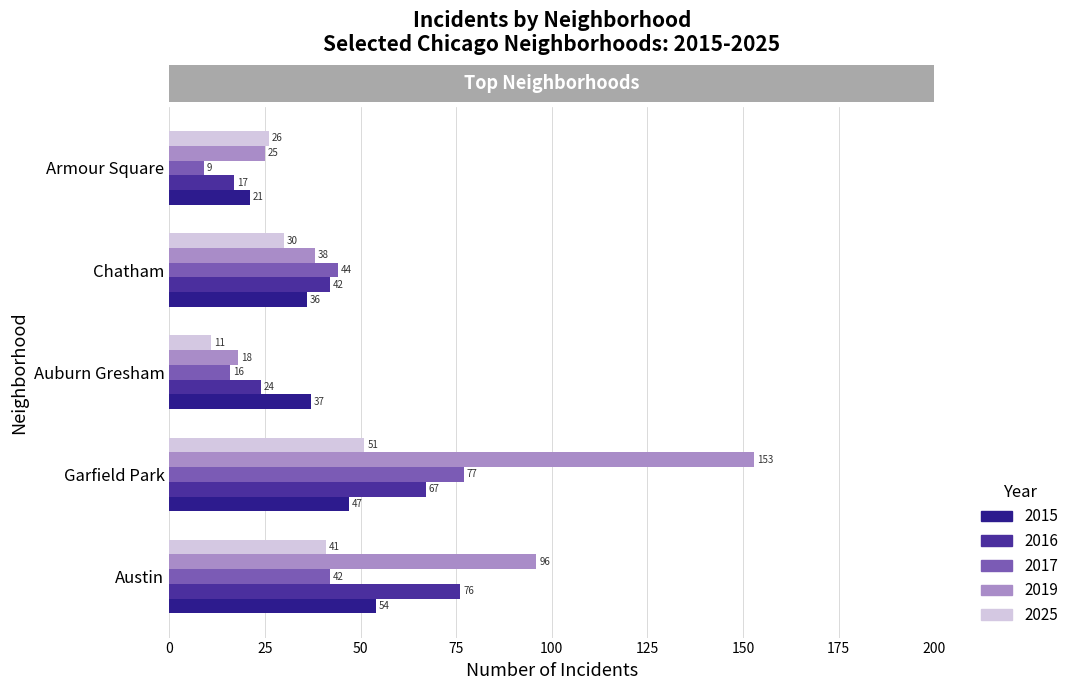

Which category has the highest value in the 2015 series?

Austin